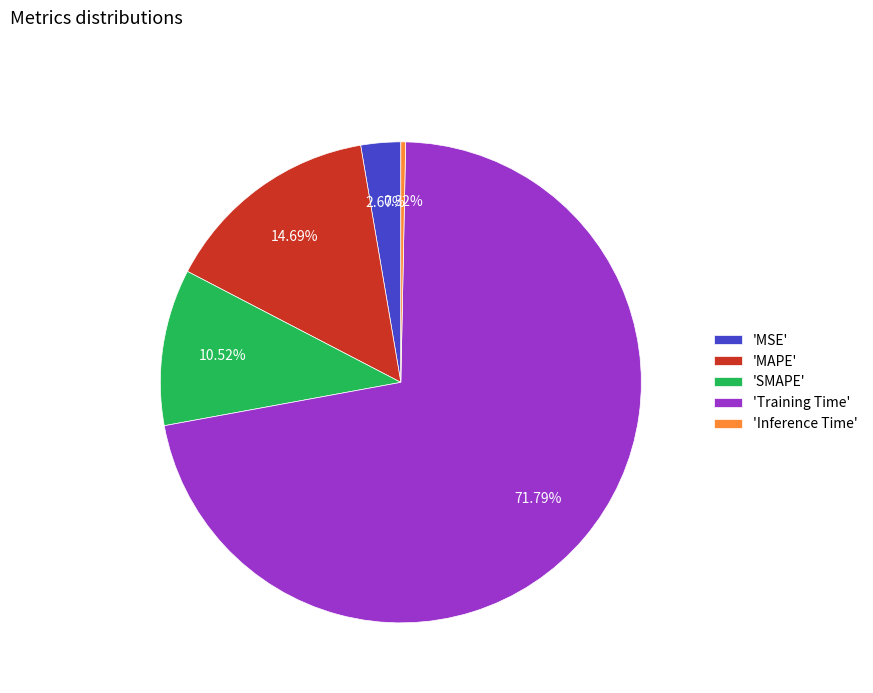

Which has a higher value, 'SMAPE' or 'MAPE'?

'MAPE'